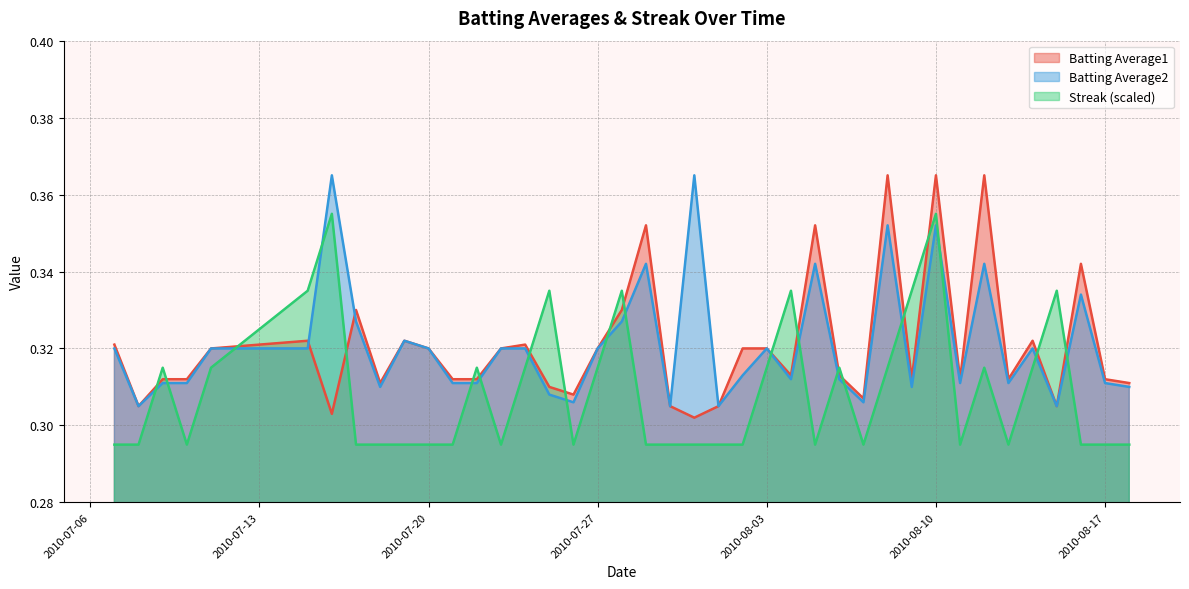

What is the sum of the Streak values at 2010-08-16 and 2010-07-27?

0.6